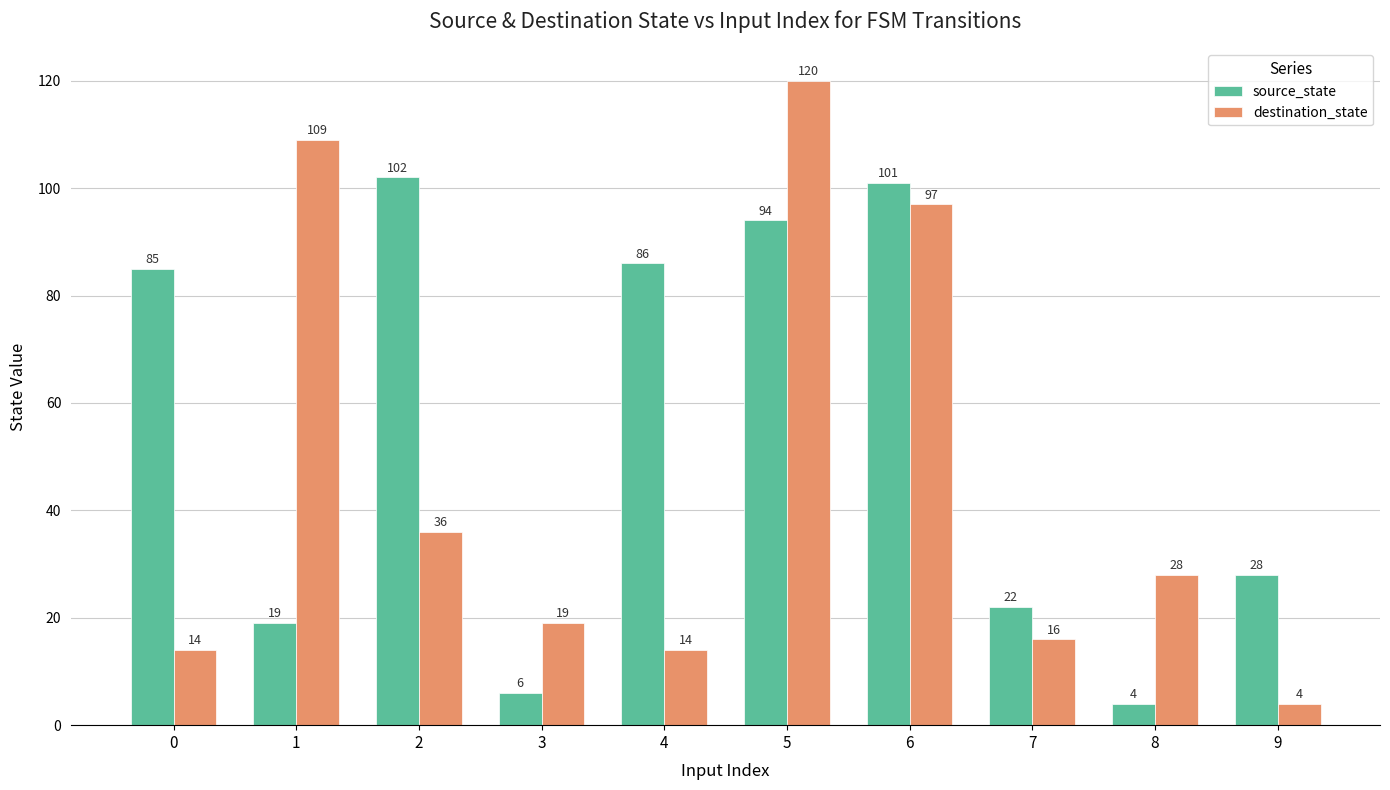

Which category has the highest value across all series?

5